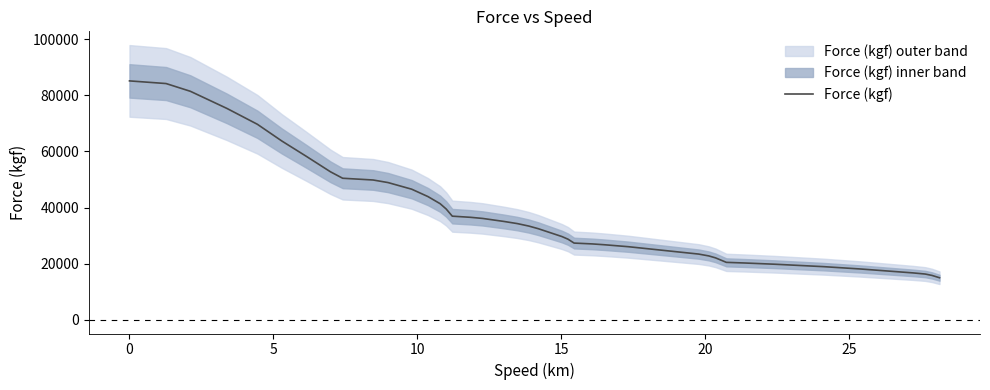

What is the average value?

38264.9